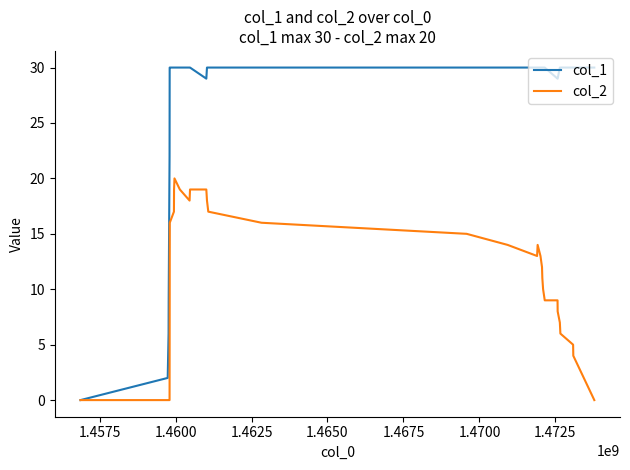

Which series has the widest spread of values?

col_1